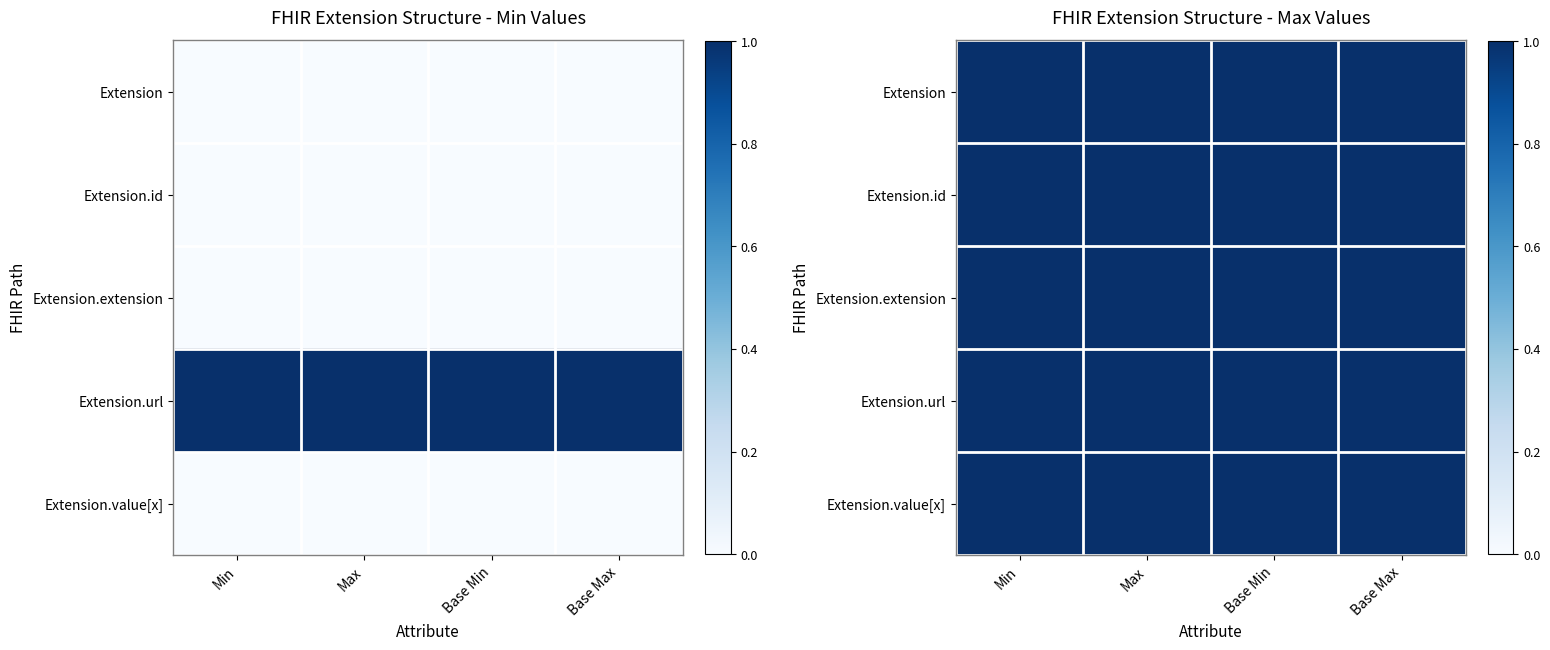

Is it true that Extension.extension equals 0 at 2?

True